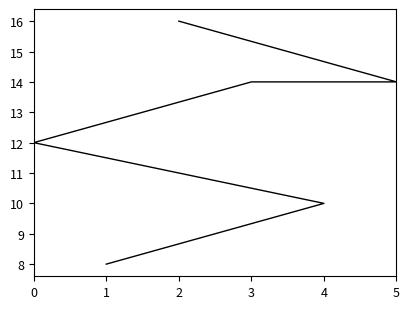

What is the greatest value displayed?

16